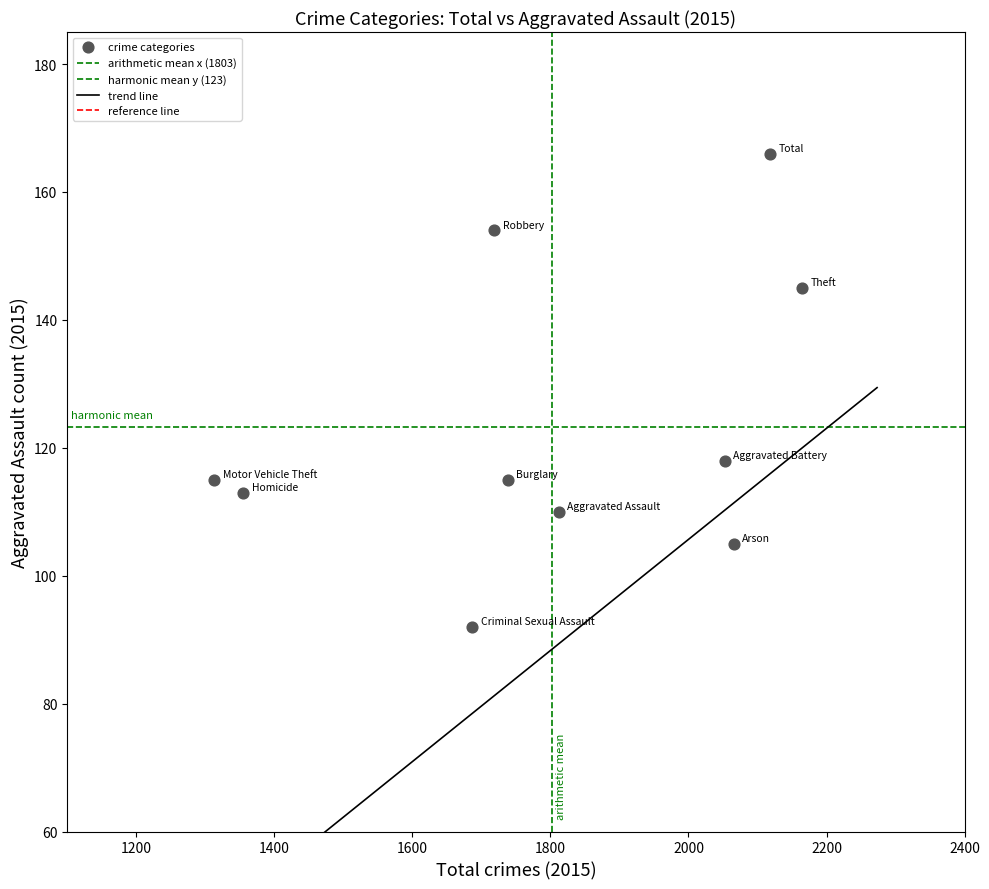

Count the number of points in this scatter plot.

10